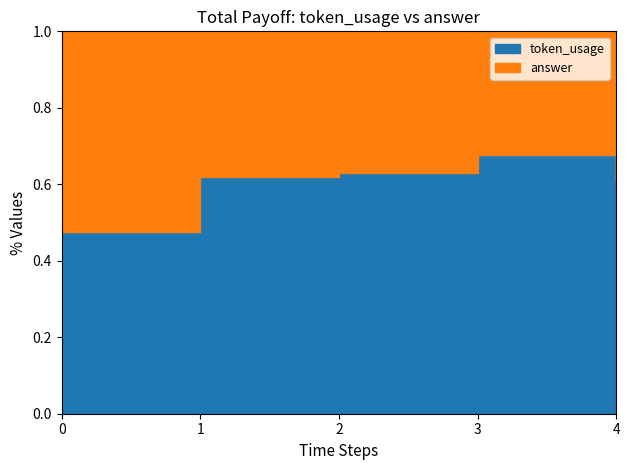

Reading right to left, extract all data points from this chart.

token_usage: 4=93	3=126	2=102	1=98	0=114
answer: 4=60	3=60	2=60	1=60	0=126